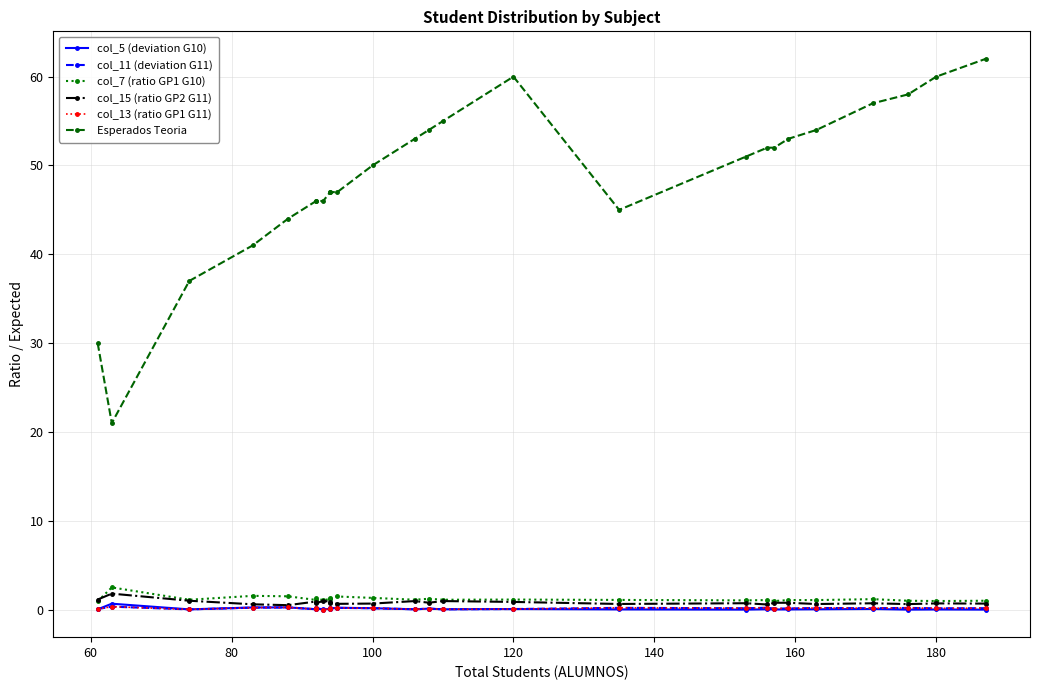

True or false: col_5 (deviation G10) and col_7 (ratio GP1 G10) cross at least once.

False